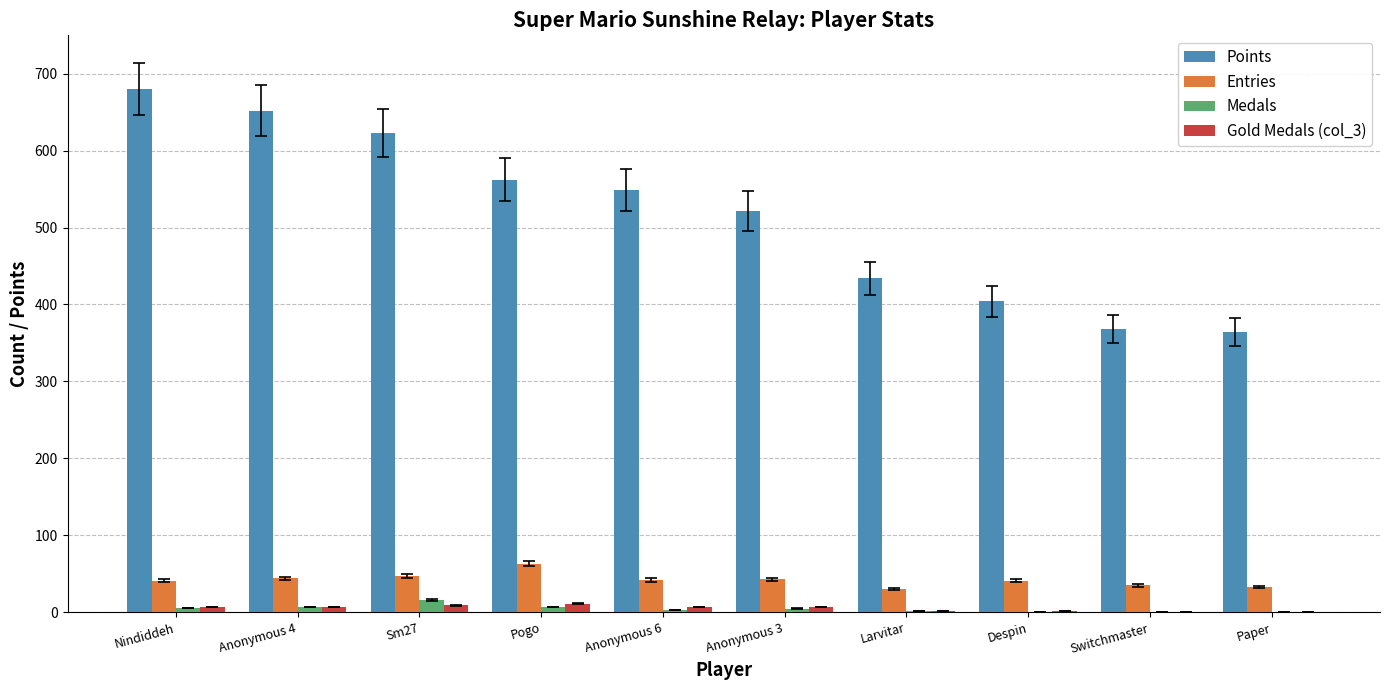

How many data points does each series have?

10